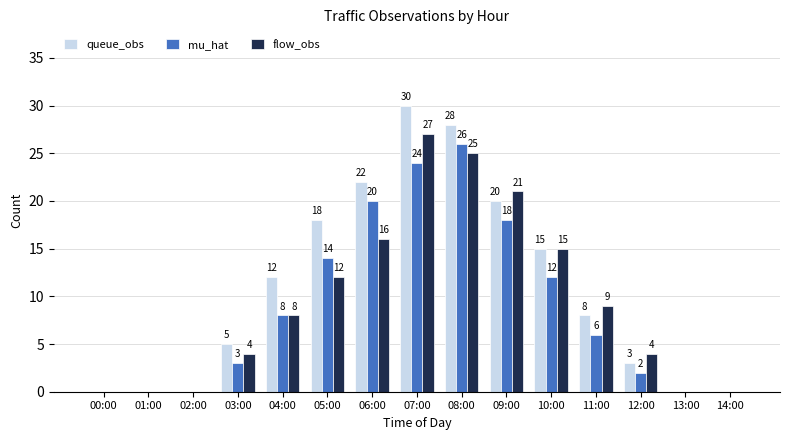

What is the sum of the queue_obs values at 06:00 and 02:00?

22